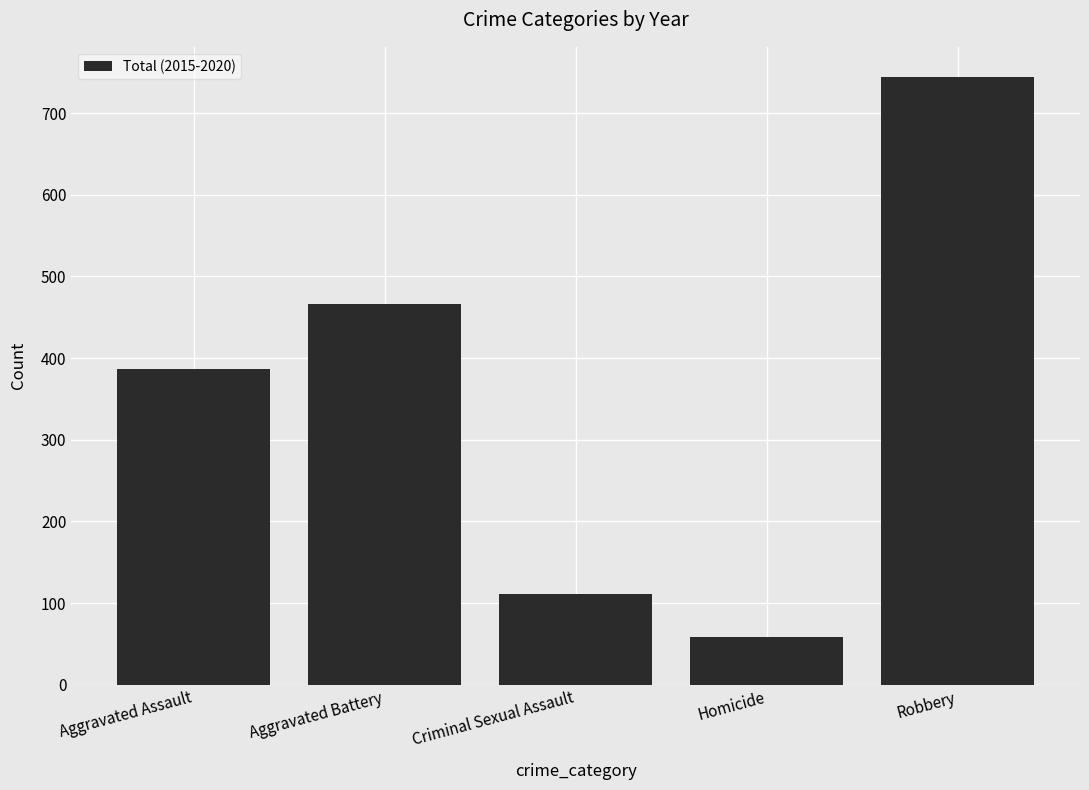

Count the number of data series in this chart.

1